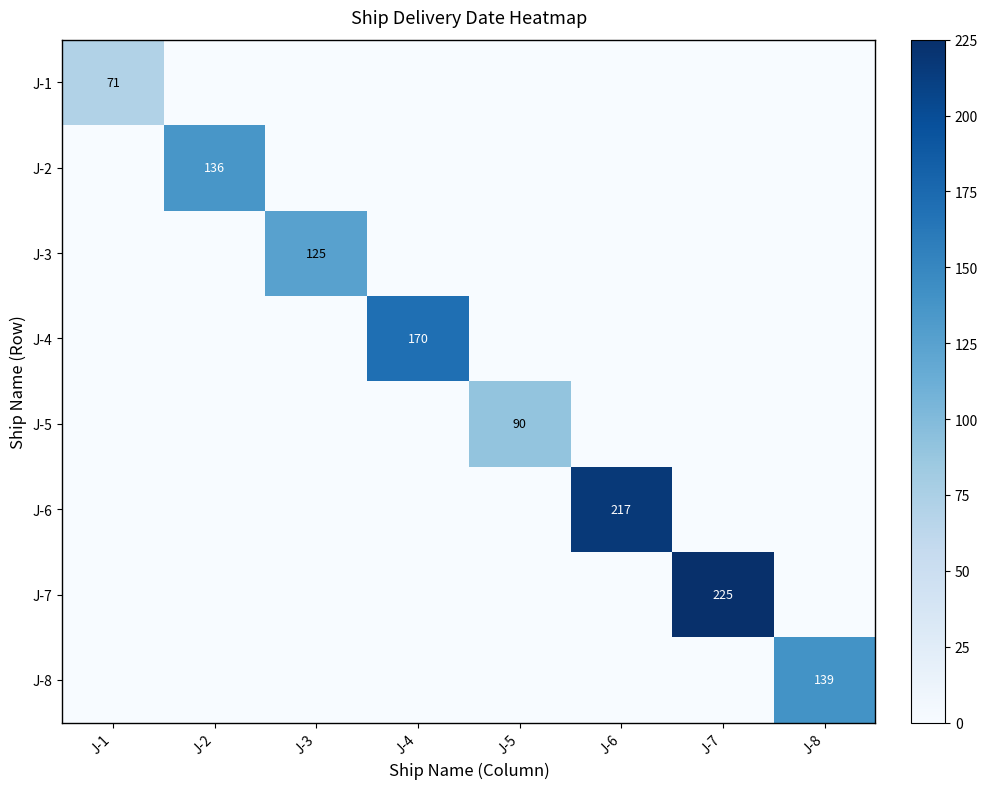

The value of J-5 at J-5 is 90. True or false?

True